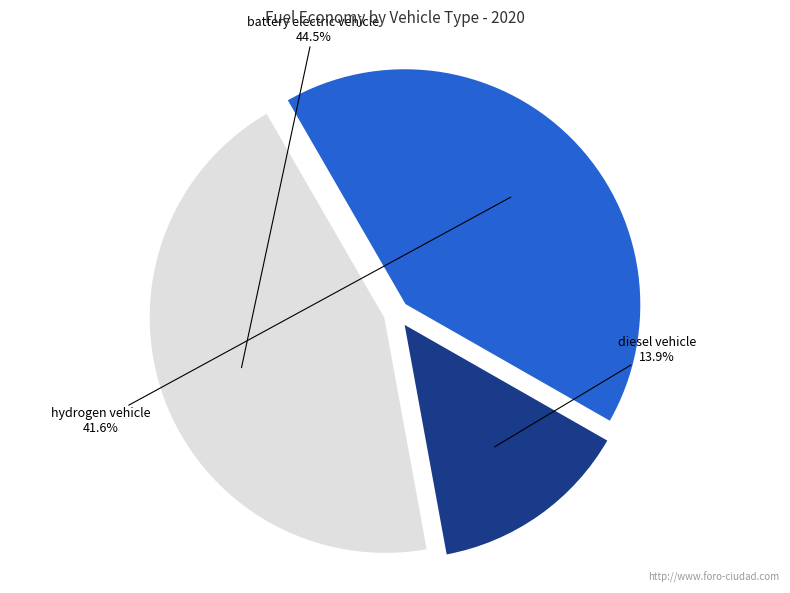

Is there a majority slice in this chart?

No